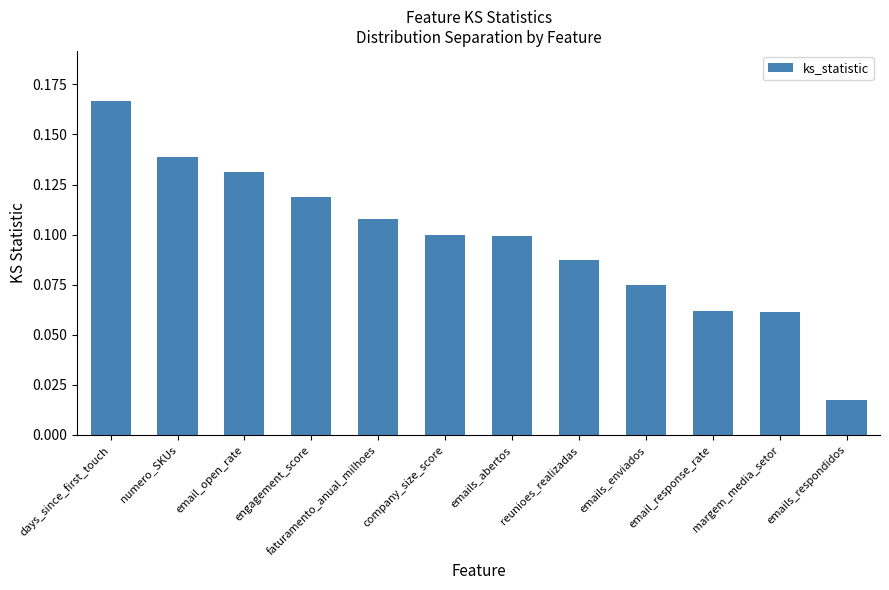

True or false: the data shows 0.0 at emails_enviados.

False